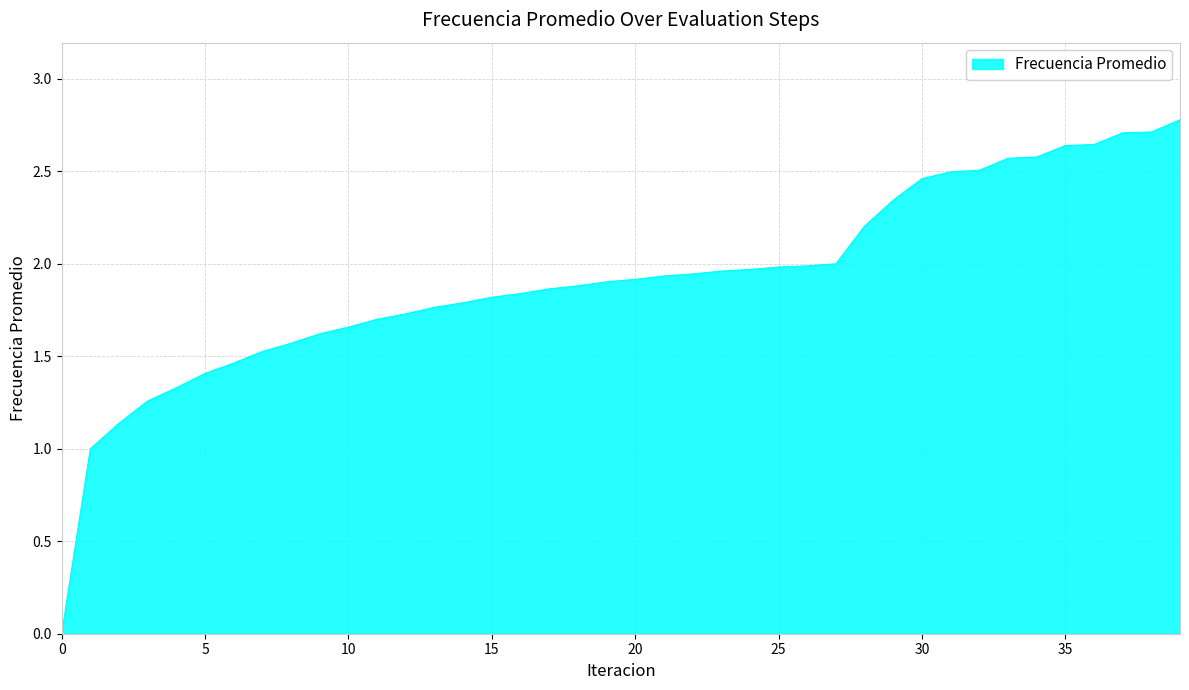

What is the maximum value shown in the chart?

2.8